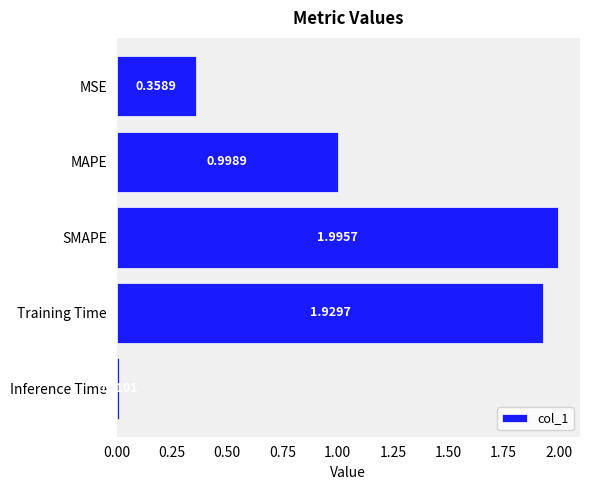

How many bars are there in total?

5